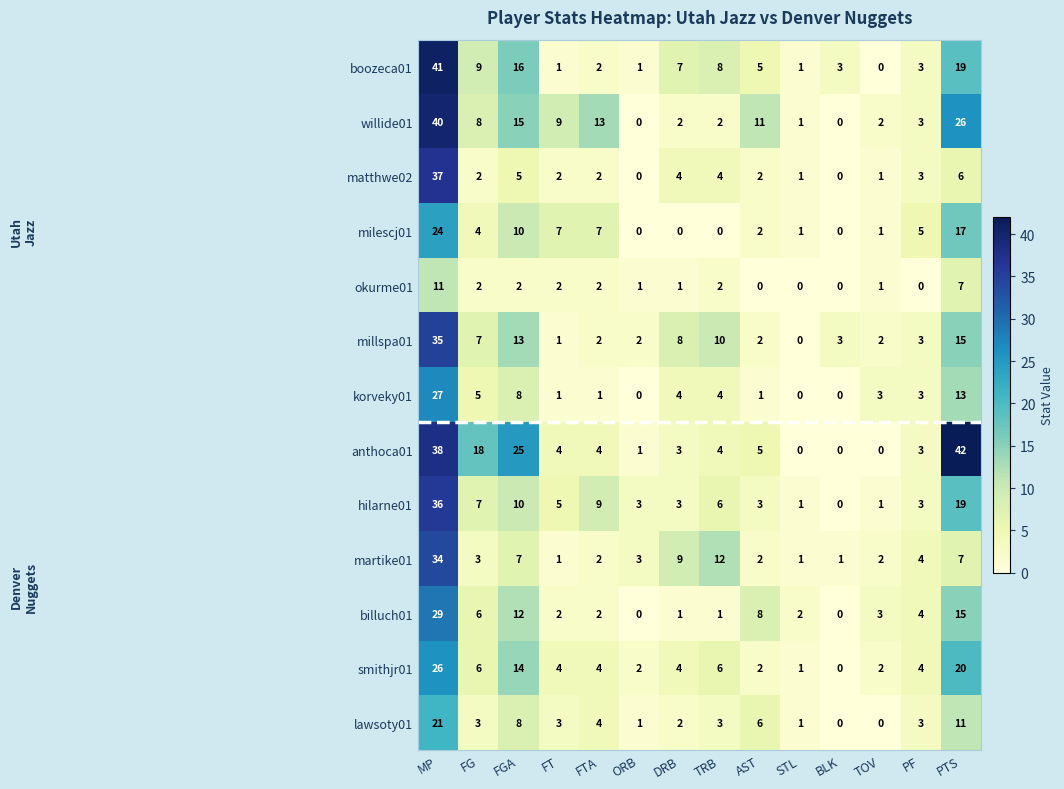

Read the milescj01 value at FGA, to the nearest 10.

10